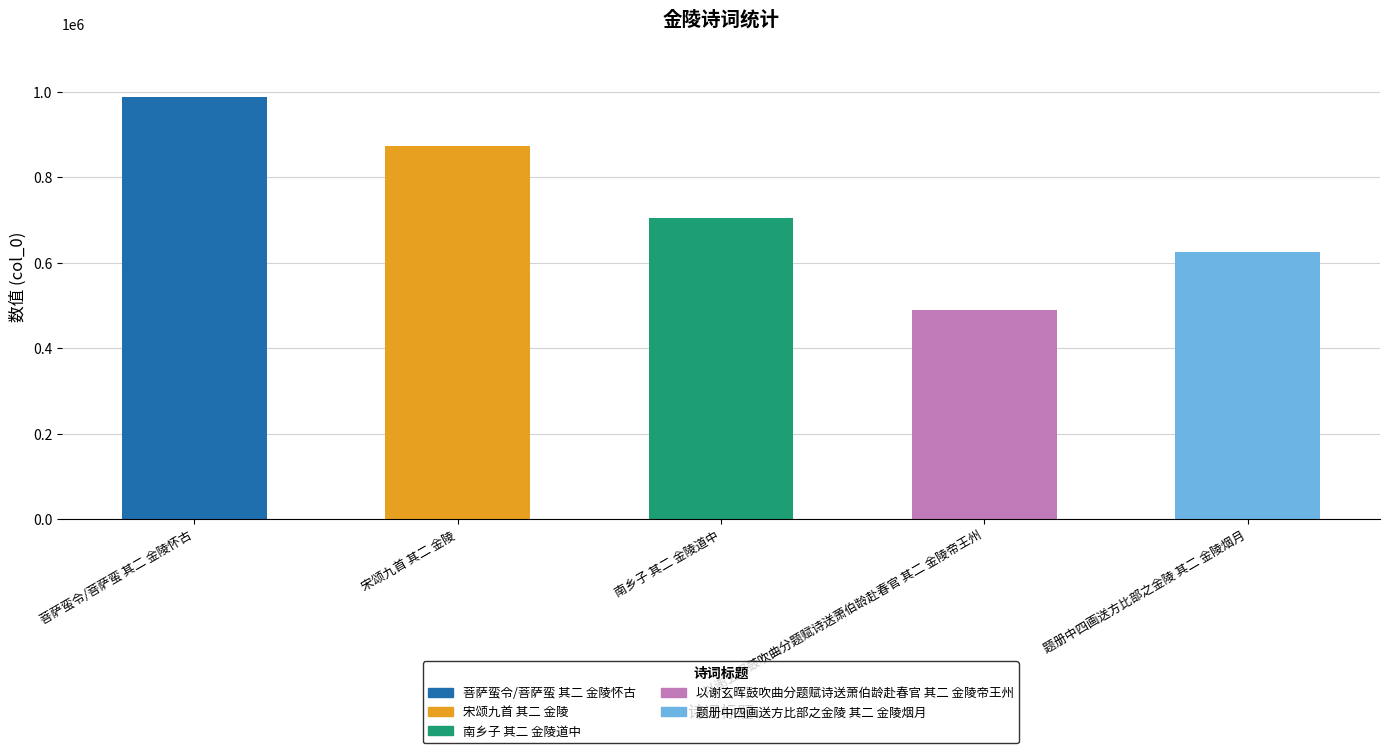

What is the label of the 2nd bar from the right?

以谢玄晖鼓吹曲分题赋诗送萧伯龄赴春官 其二 金陵帝王州